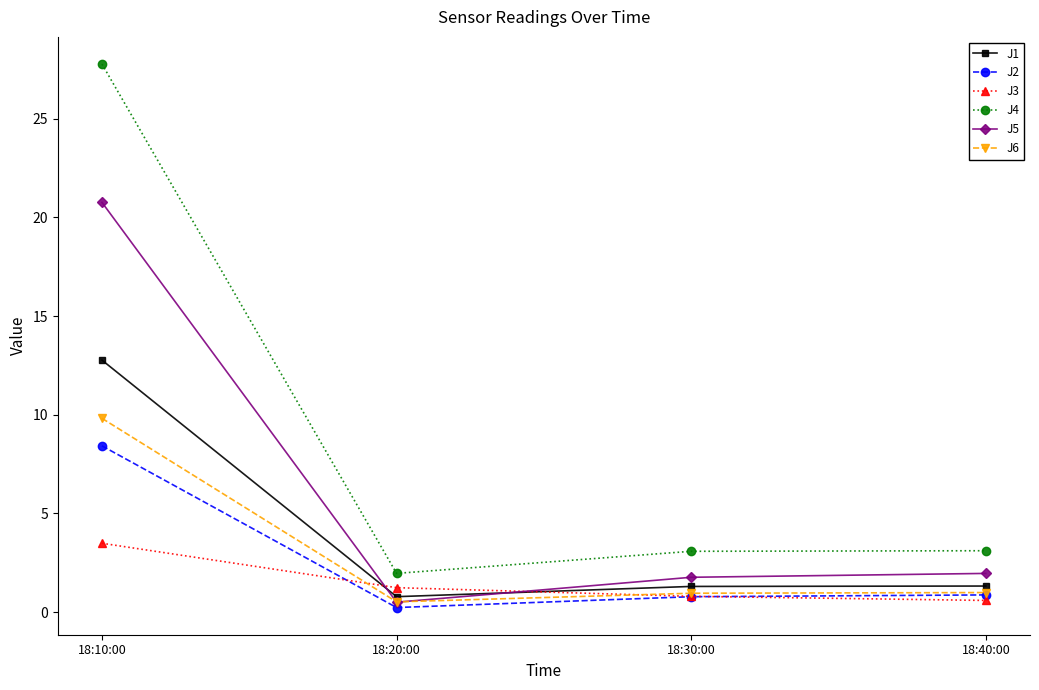

How many values in the J1 series exceed 1?

3